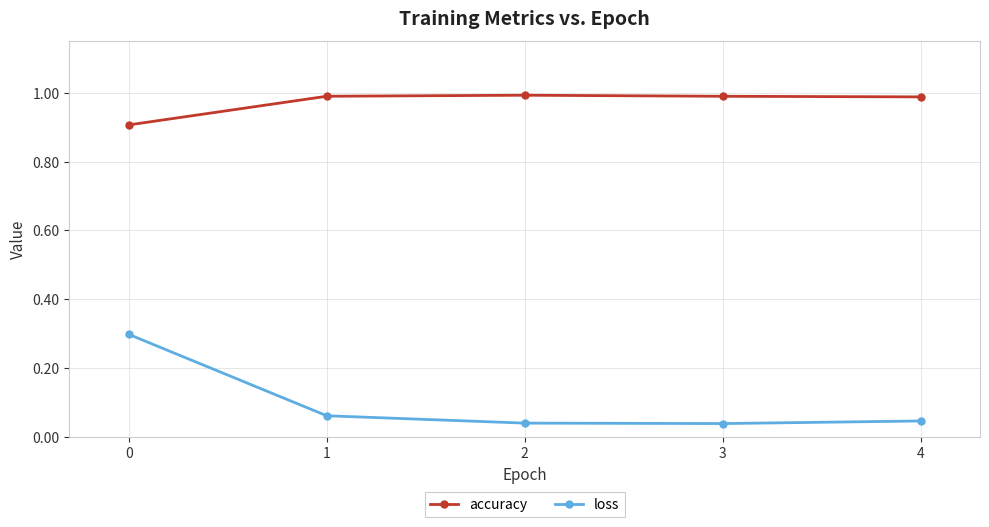

At how many categories does at least one series exceed 0?

5